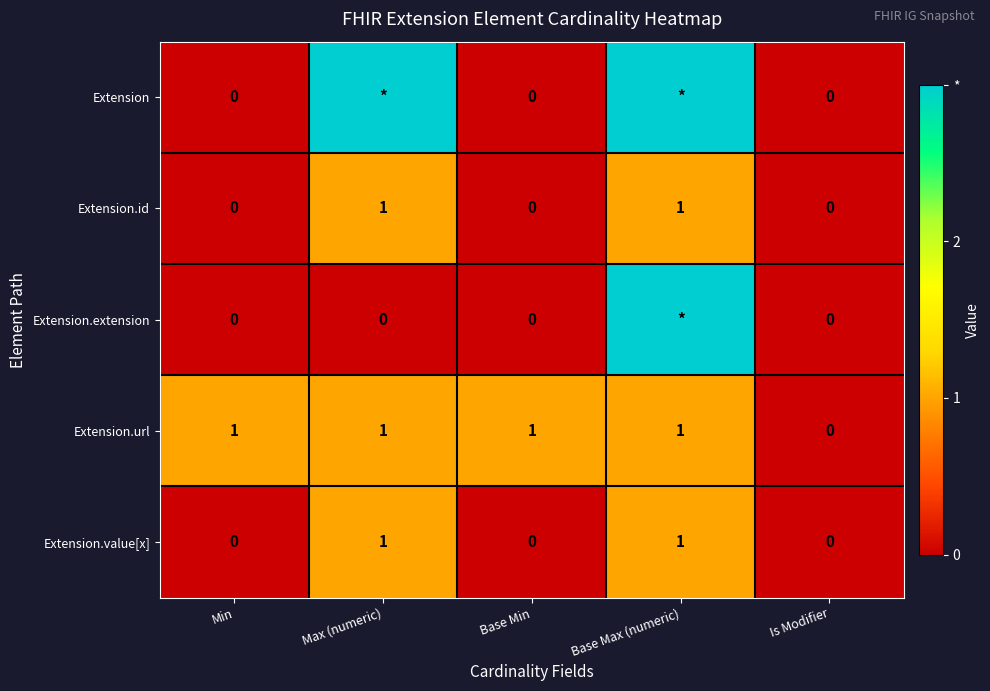

What is the sum of all Extension.url values?

4